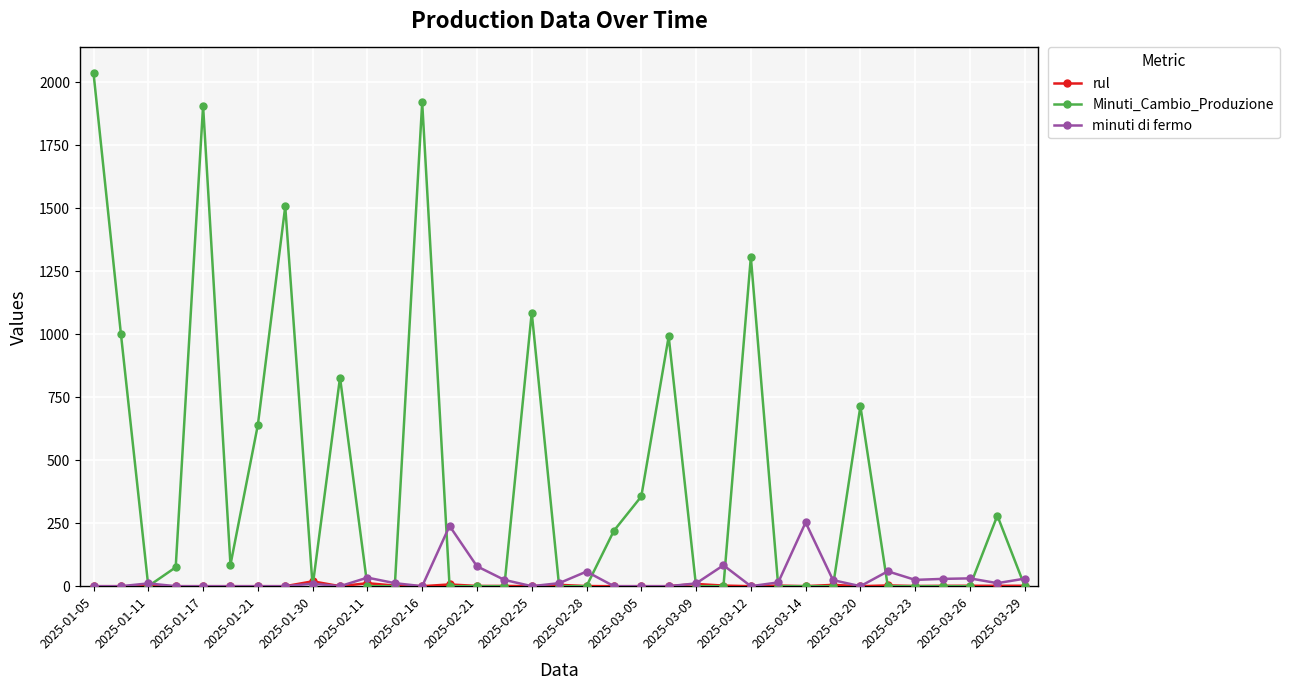

What is the highest value of the Minuti_Cambio_Produzione series?

2036.0